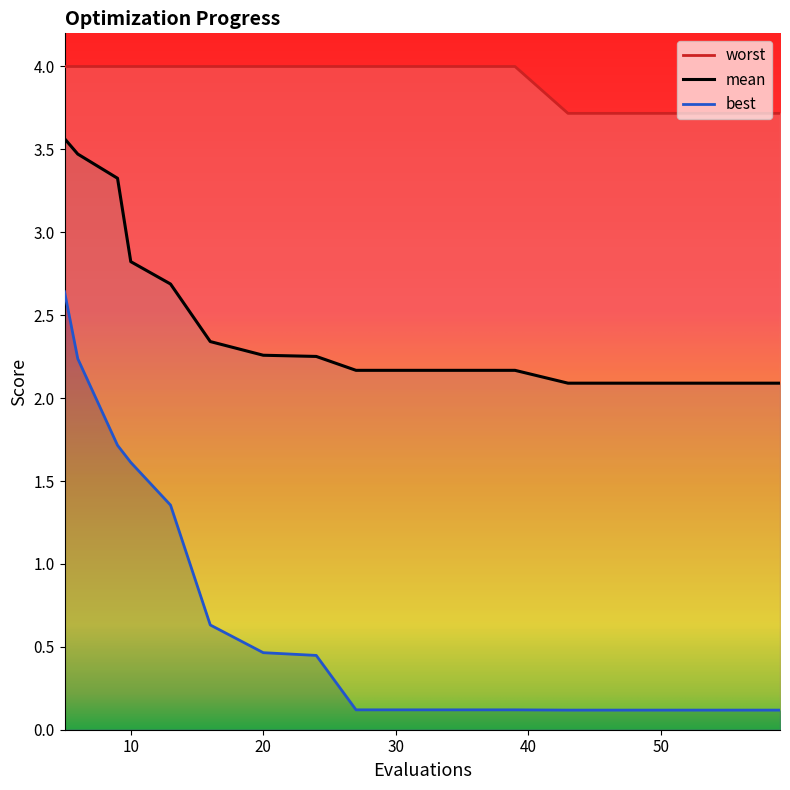

Rank the categories by best value from lowest to highest.

43, 47, 51, 55, 59, 27, 31, 35, 39, 24, 20, 16, 13, 10, 9, 6, 5